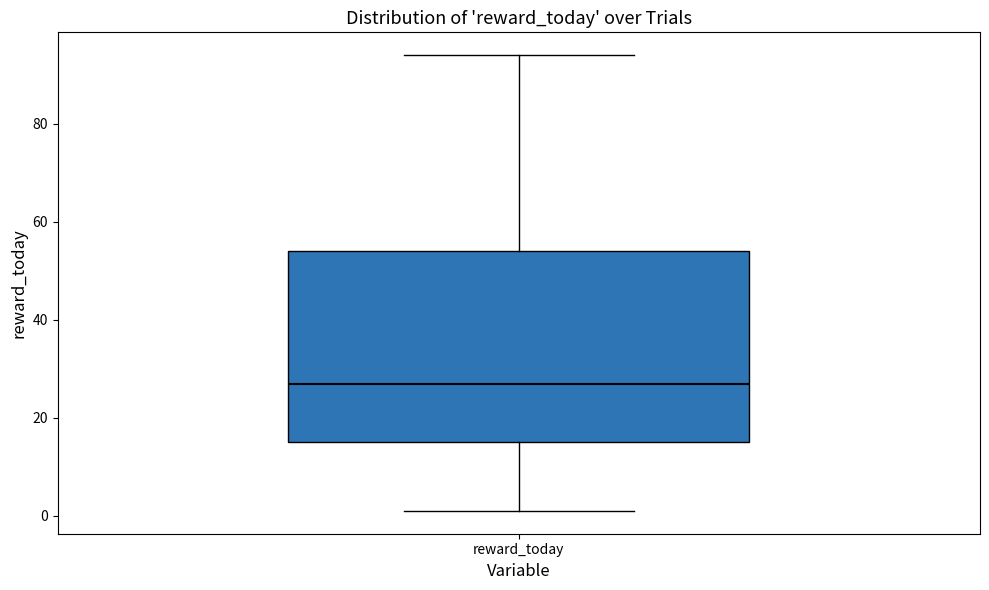

Read this box plot against the y-axis: the position of the median line, the range covered by the box, and the ends of both whiskers. The values are not printed on the chart, so give them approximately, as read against the axis.

median 28, box 16 to 54, whiskers 2 to 94